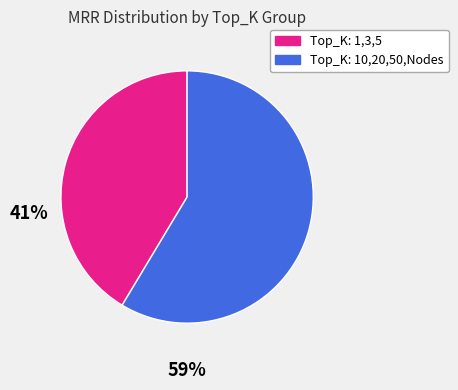

How many segments does this pie chart have?

2